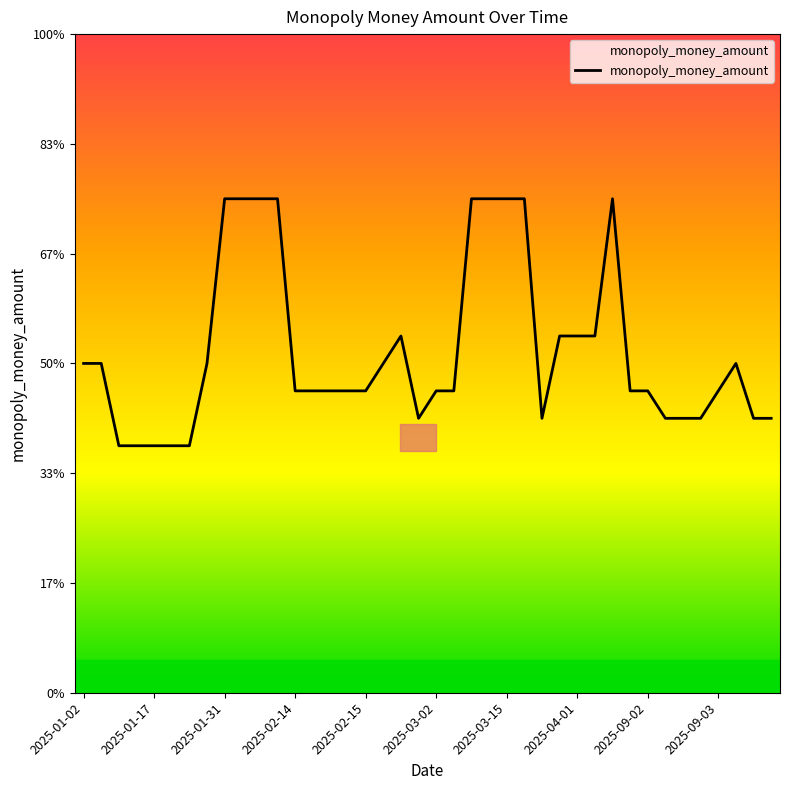

What is the difference between the maximum and minimum values?

4.5